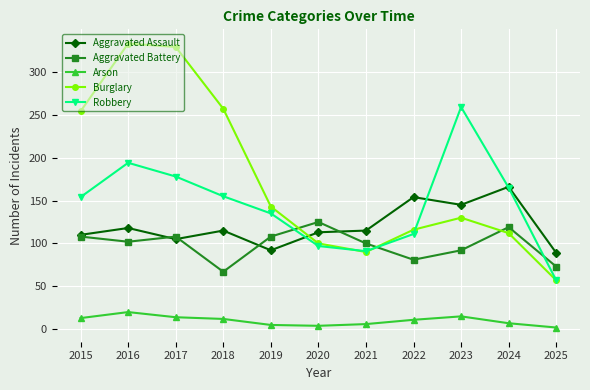

Does the chart have visible grid lines?

Yes